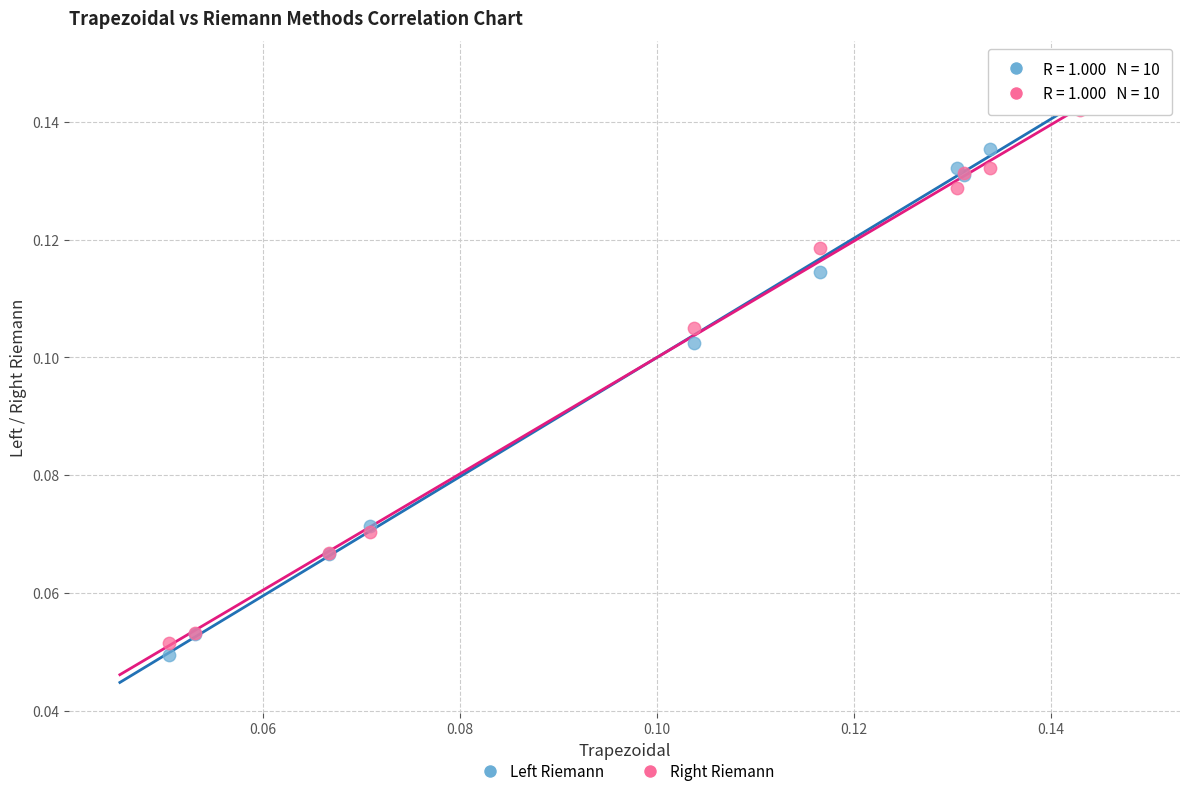

Which series contains the lowest Y value?

Left Riemann